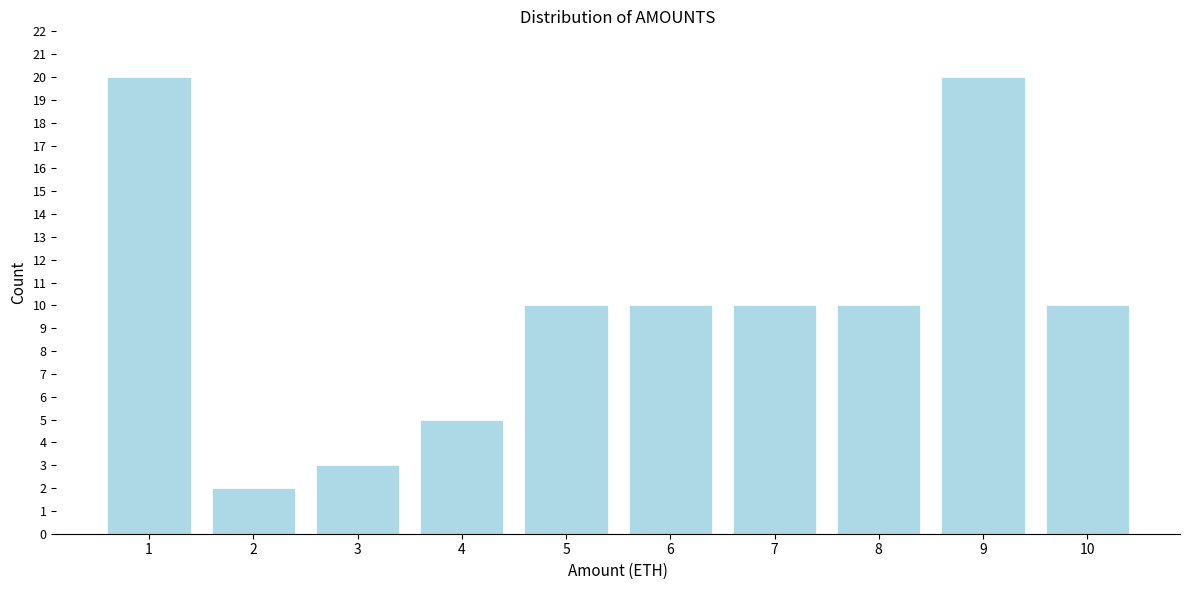

Reading right to left, extract all data points from this chart.

10	20	10	10	10	10	5	3	2	20